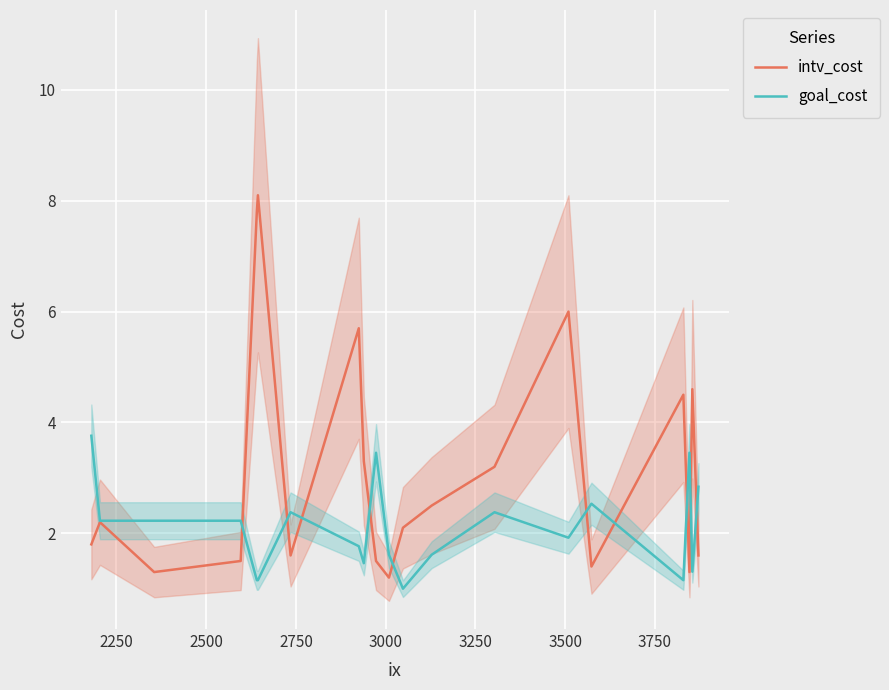

What is the lowest value of the goal_cost series?

1.0